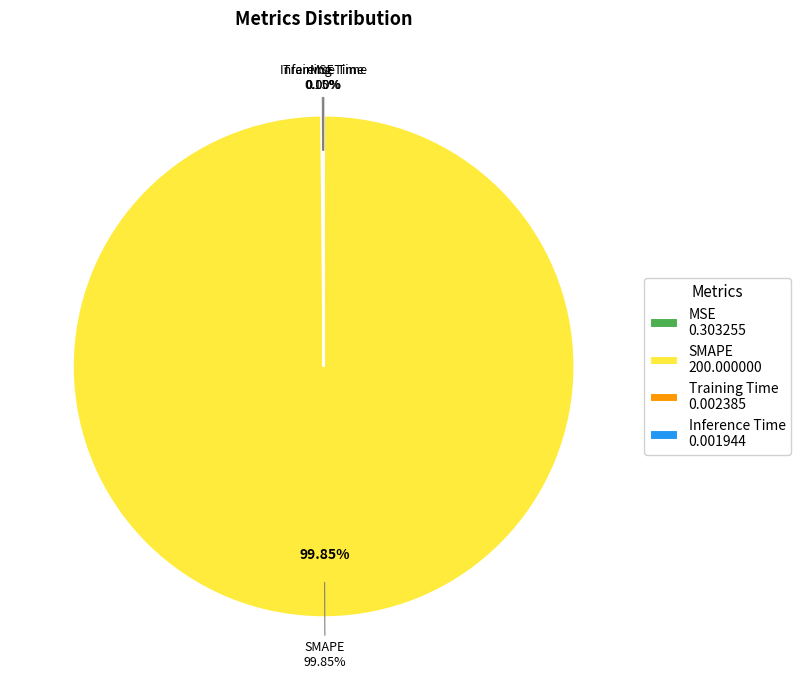

To the nearest percent, what is the difference between the MSE and SMAPE slice percentages?

100%